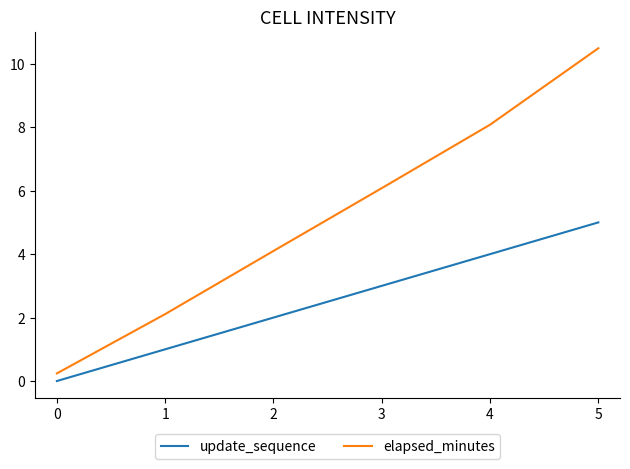

What is the sum of the update_sequence values at 3 and 2?

5.0